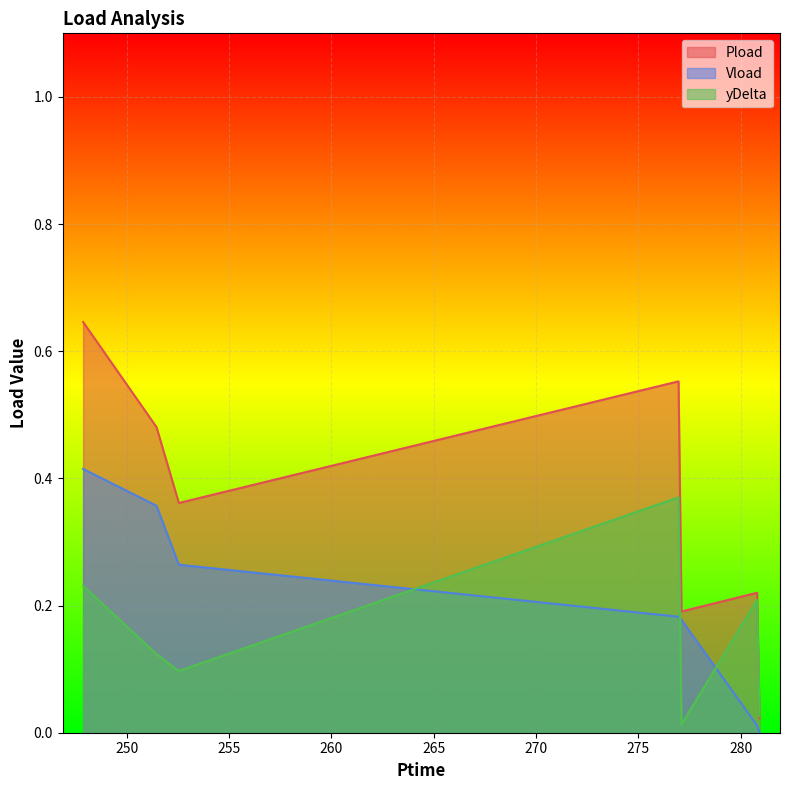

The value of Pload at 251.448 is 0.1. True or false?

False